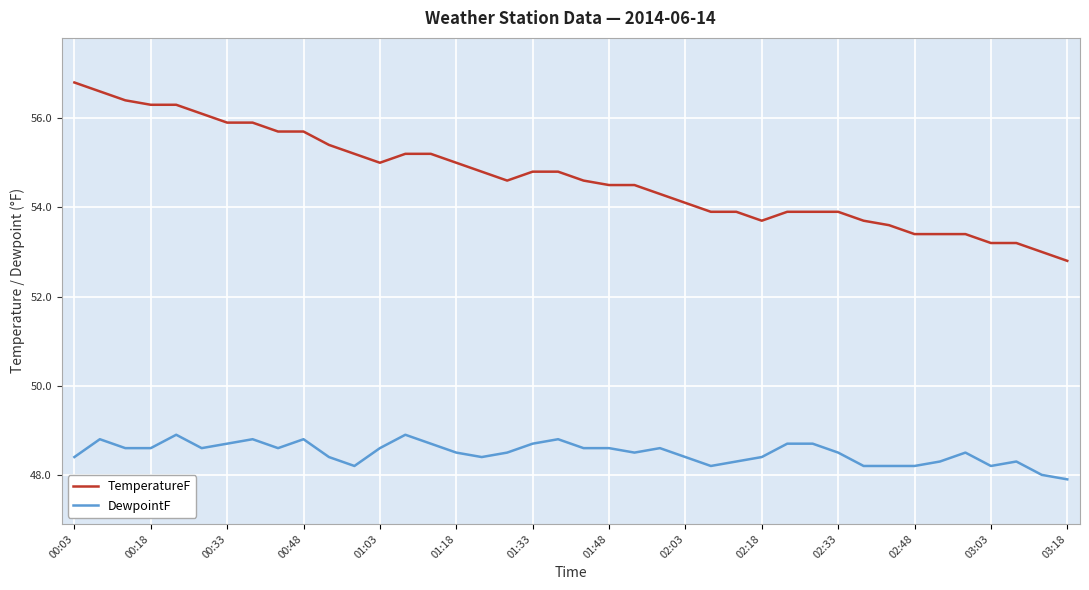

Which series has the widest spread of values?

TemperatureF